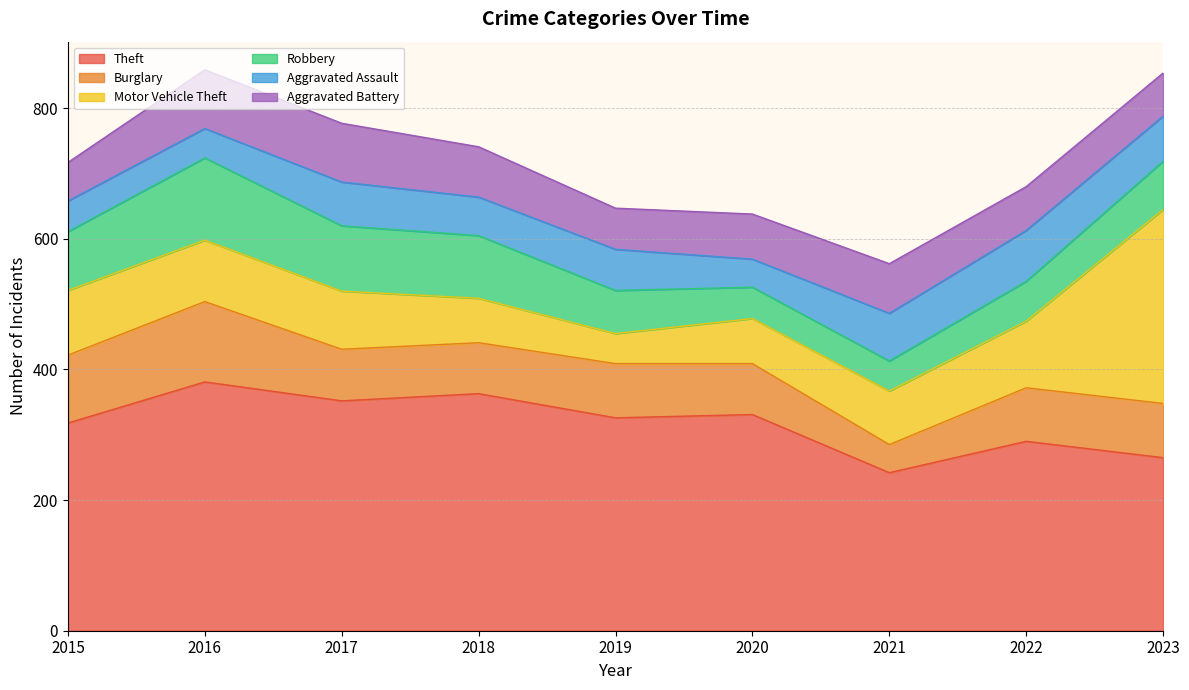

Reading left to right, transcribe all the data shown in this chart.

Theft: 318	381	352	363	326	331	242	290	265
Burglary: 104	123	79	78	83	78	43	82	83
Motor Vehicle Theft: 99	94	89	68	46	69	82	102	297
Robbery: 90	126	100	96	66	48	46	61	74
Aggravated Assault: 47	45	67	59	63	43	73	78	69
Aggravated Battery: 59	90	90	77	63	69	76	67	66